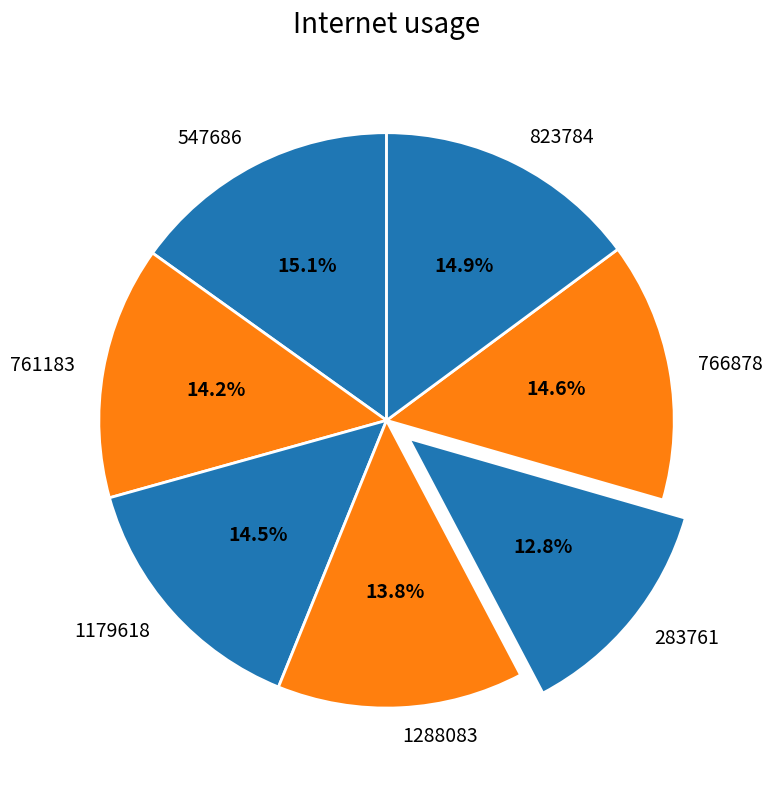

True or false: 547686 accounts for 27% of the total.

False